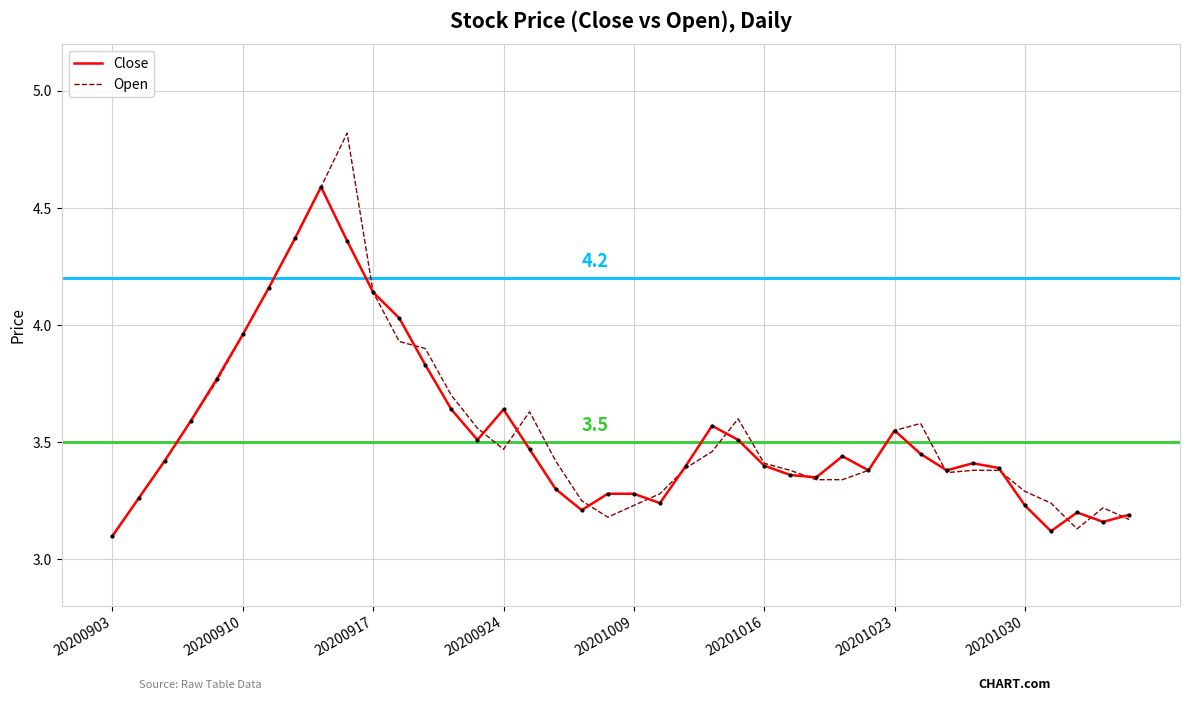

Which series has the largest range (max minus min)?

Open